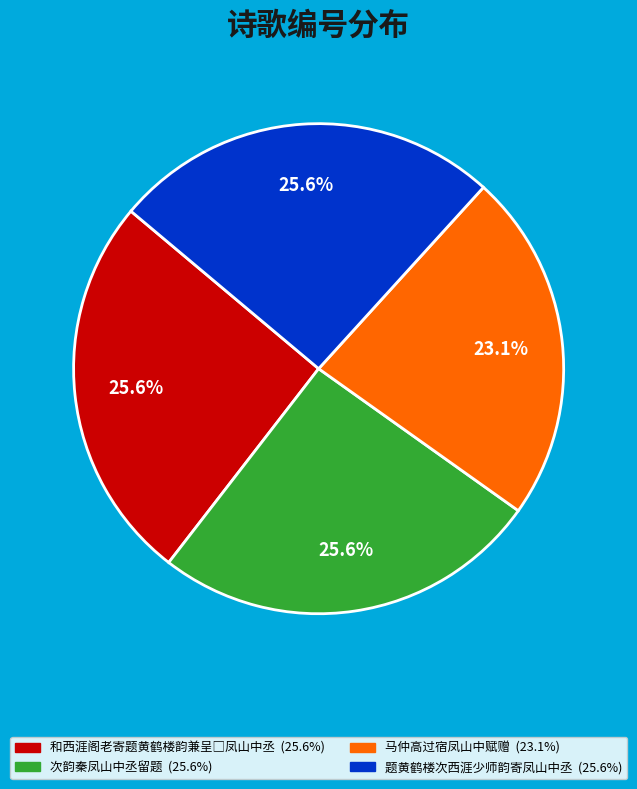

Is there any slice that represents more than half of the pie?

No